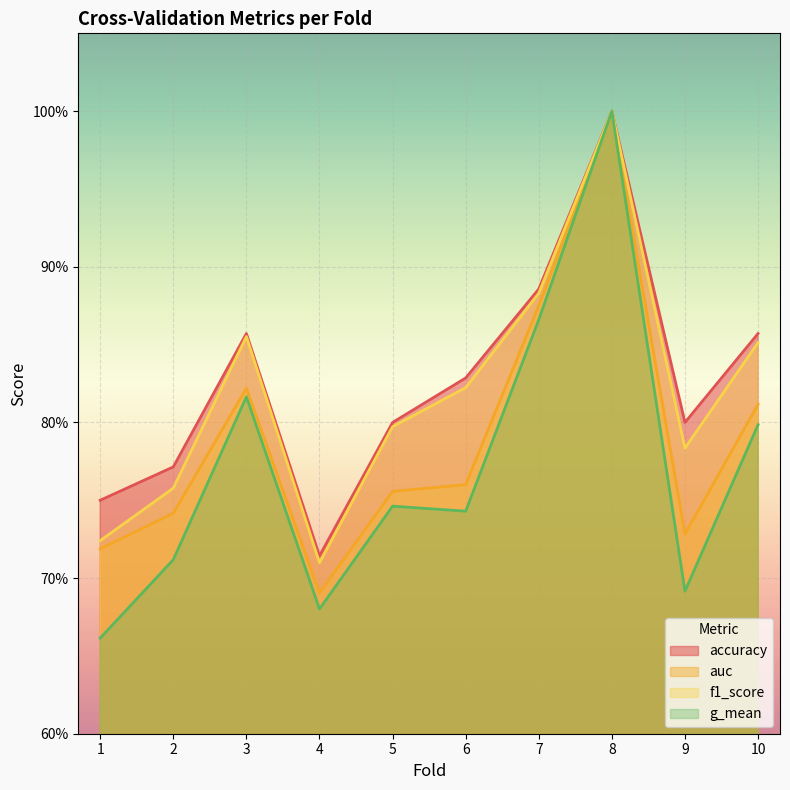

Which series has the widest spread of values?

g_mean